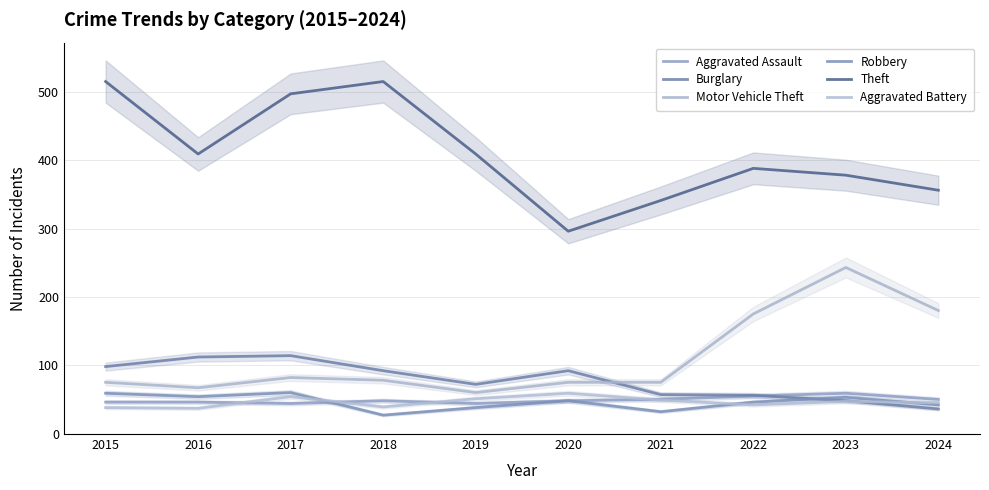

Where do Robbery and Aggravated Assault first cross each other?

2017 and 2018